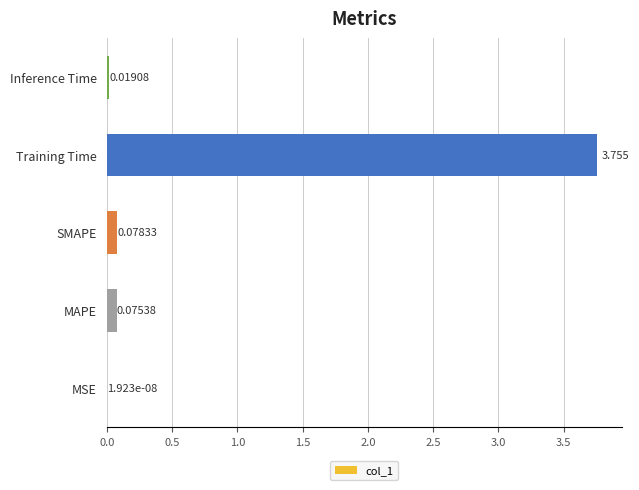

Are the bars grouped side by side (vs. stacked)?

No